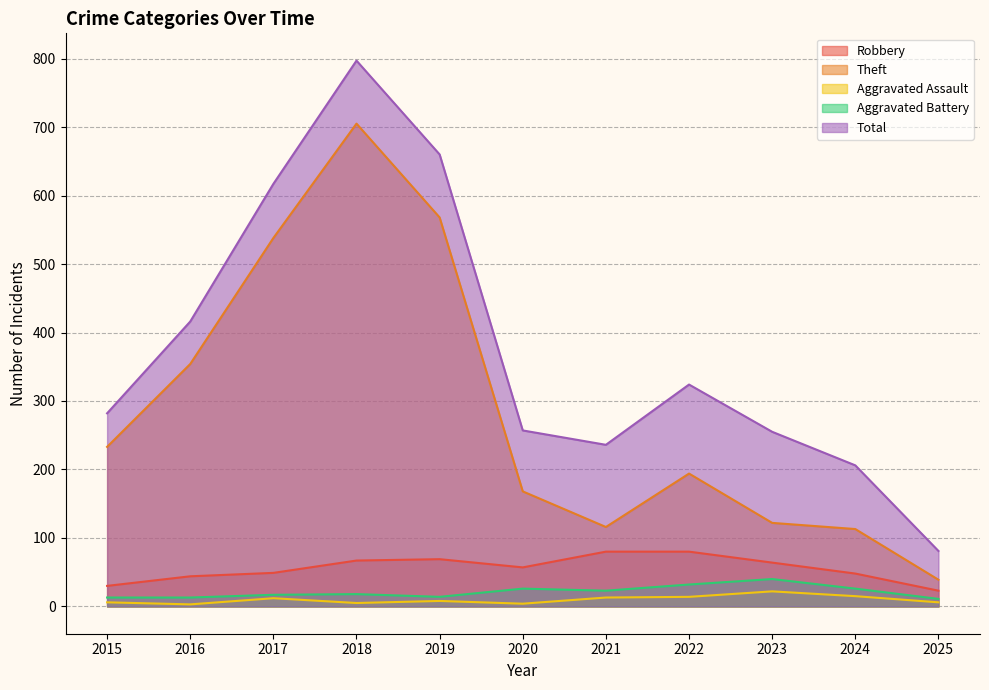

Between 2023 and 2025, which series saw the biggest shift?

Total